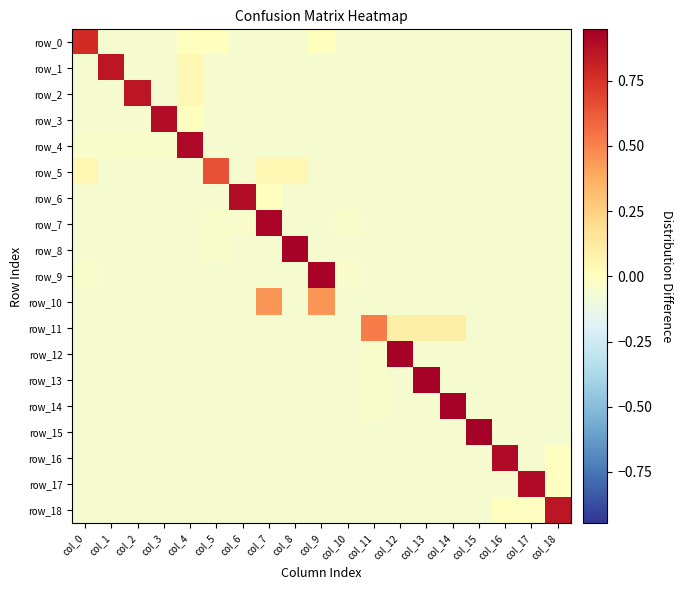

What is the maximum value shown in the chart?

0.9